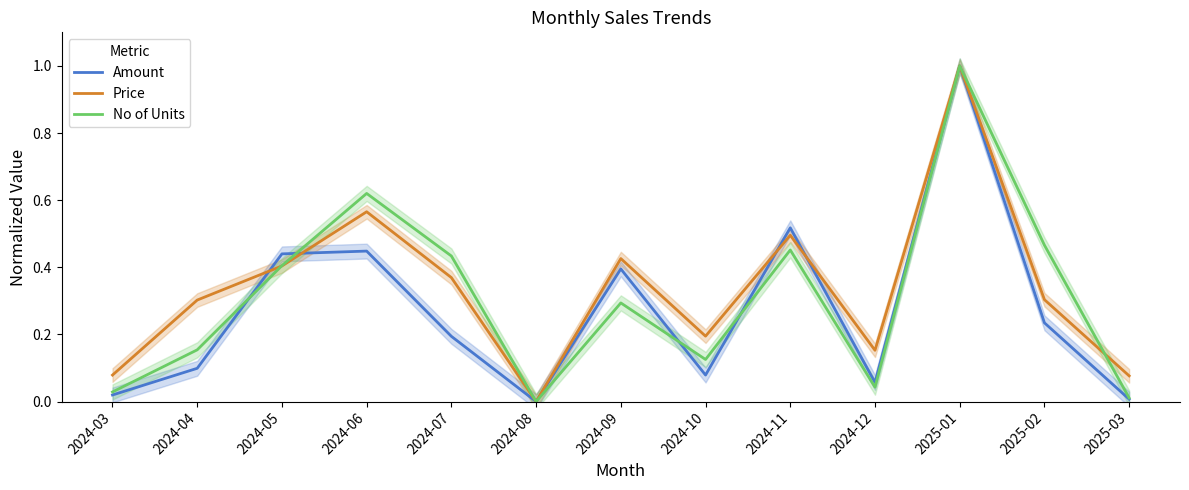

Which series changed the most between 2024-04 and 2024-07?

No of Units